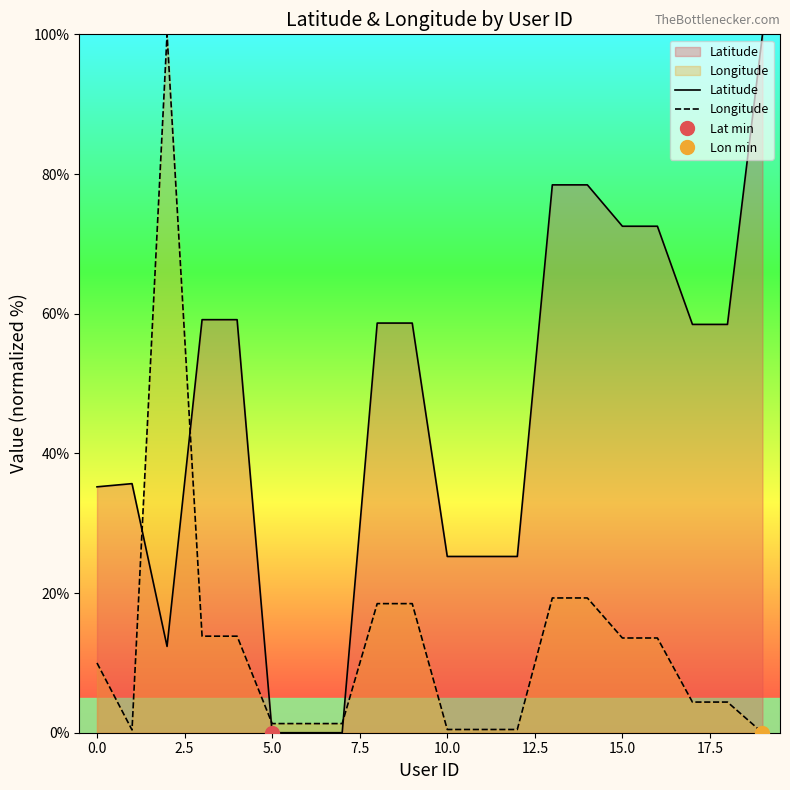

Does the chart have visible grid lines?

No